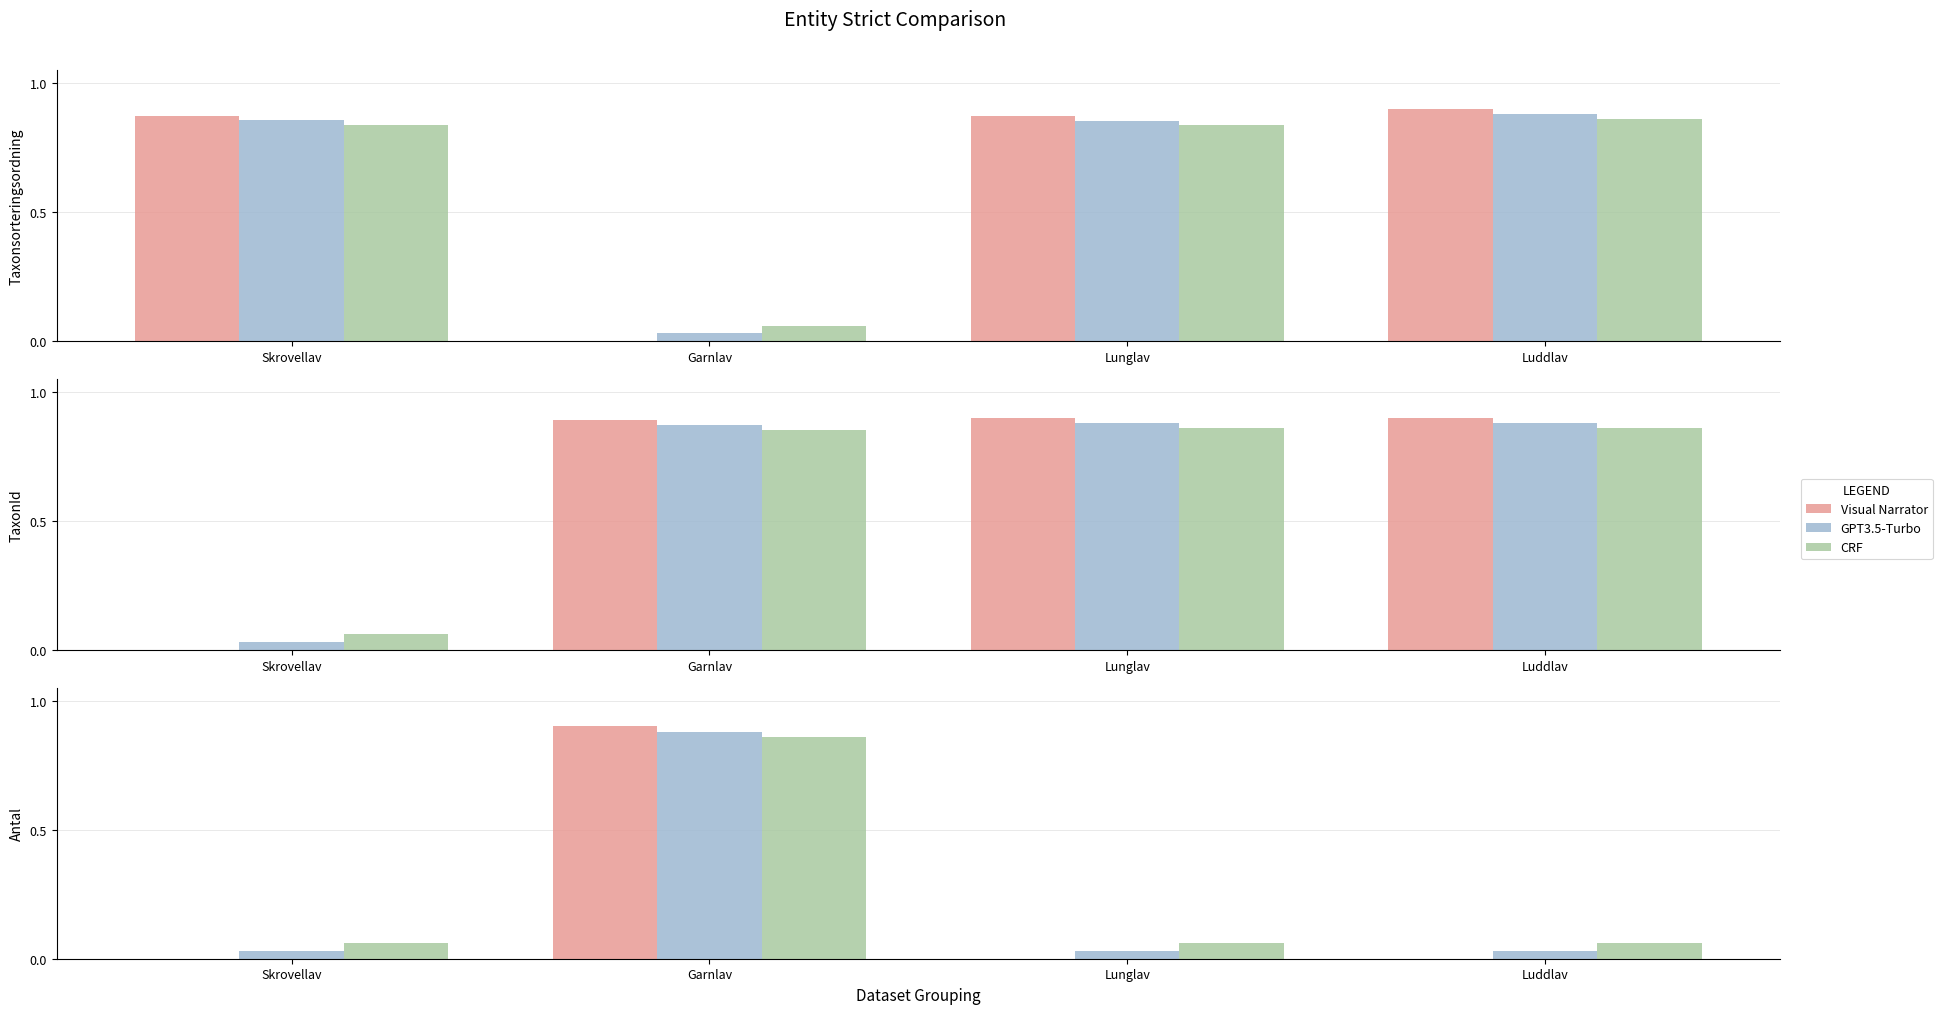

What is the difference between the highest and lowest values at Garnlav?

0.1